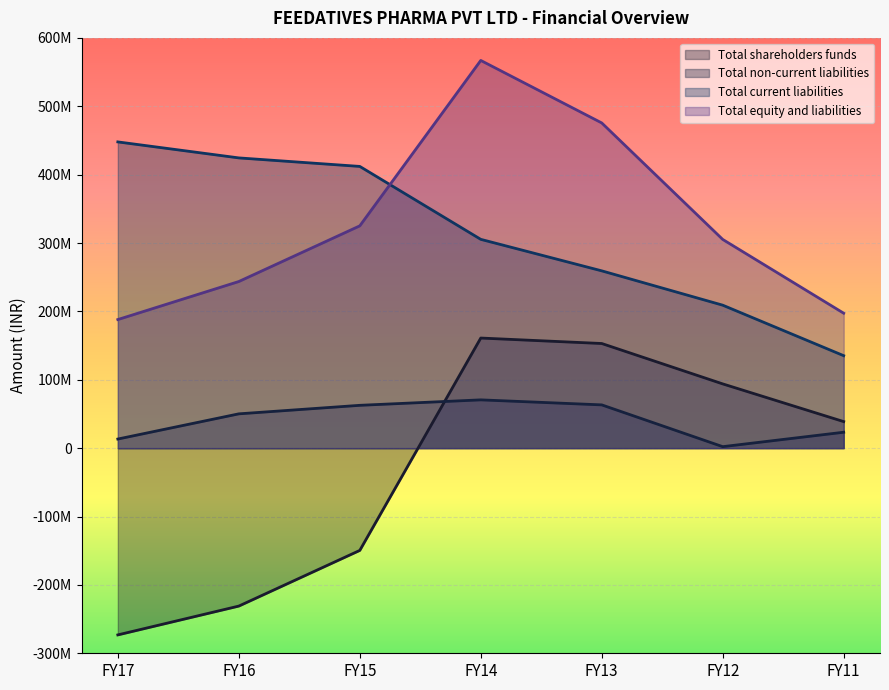

At which label is Total current liabilities closest to 291550558?

FY14